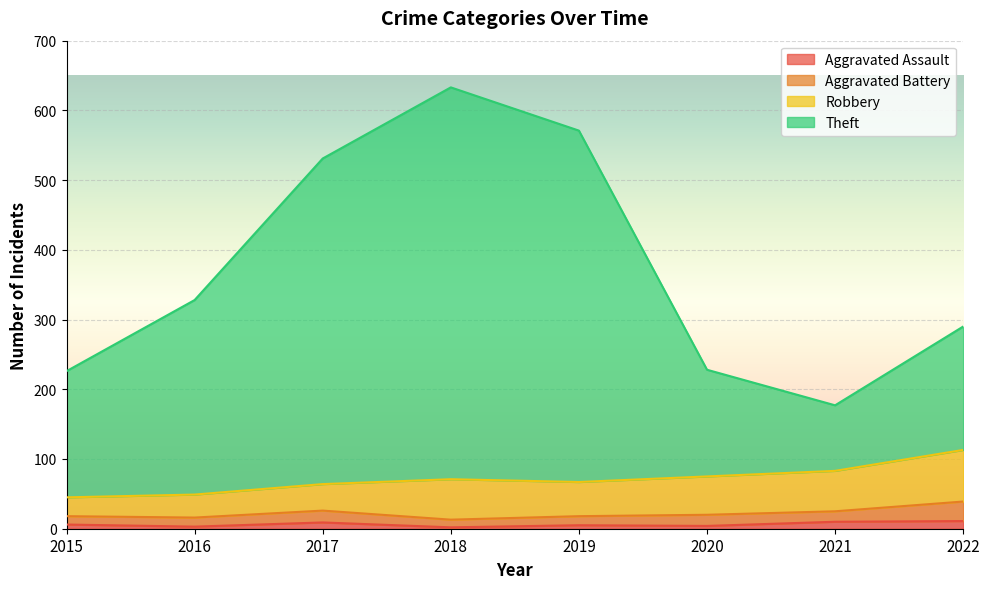

What are all the series names shown in the legend?

Aggravated Assault, Aggravated Battery, Robbery, Theft